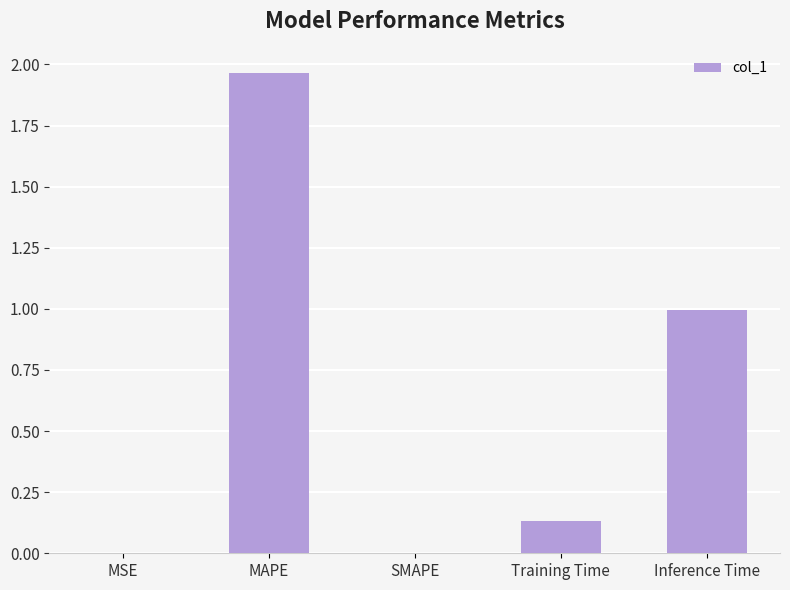

What is the sum of all values?

3.1